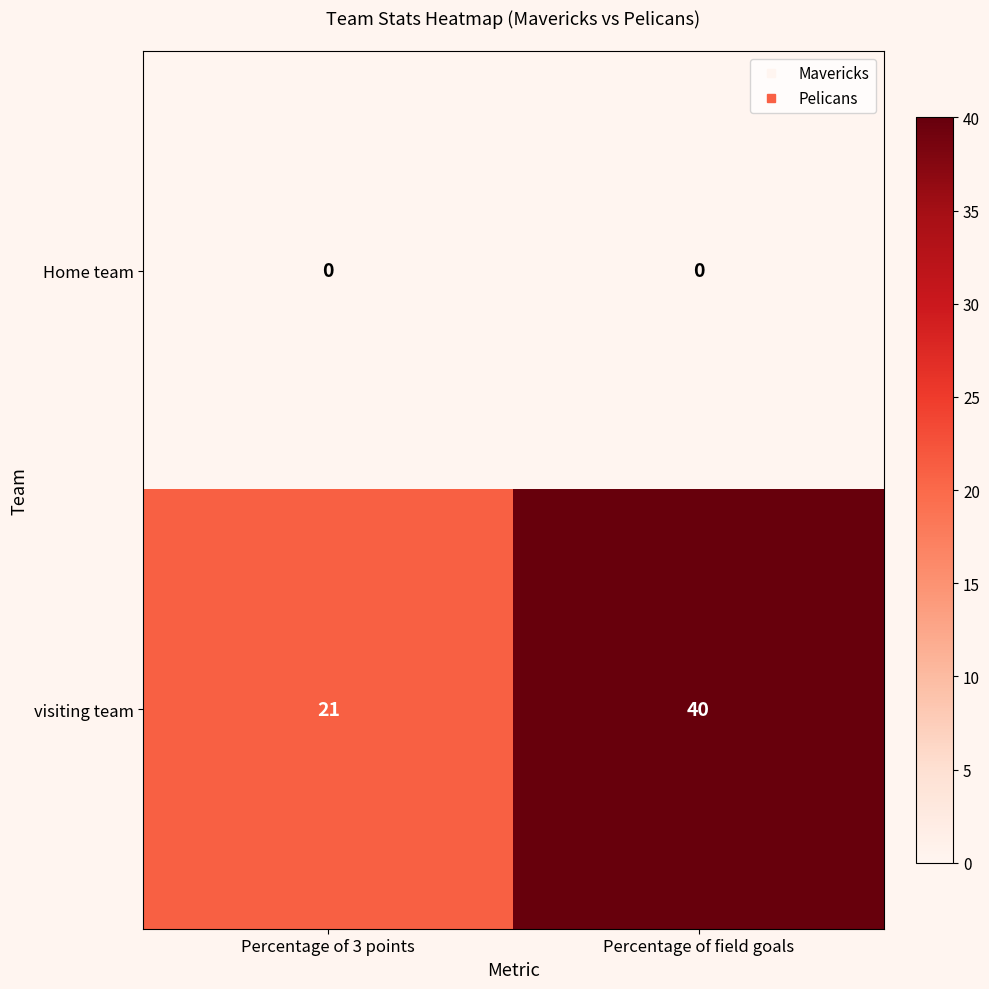

Rank the series by their maximum value, from highest to lowest.

visiting team, Home team